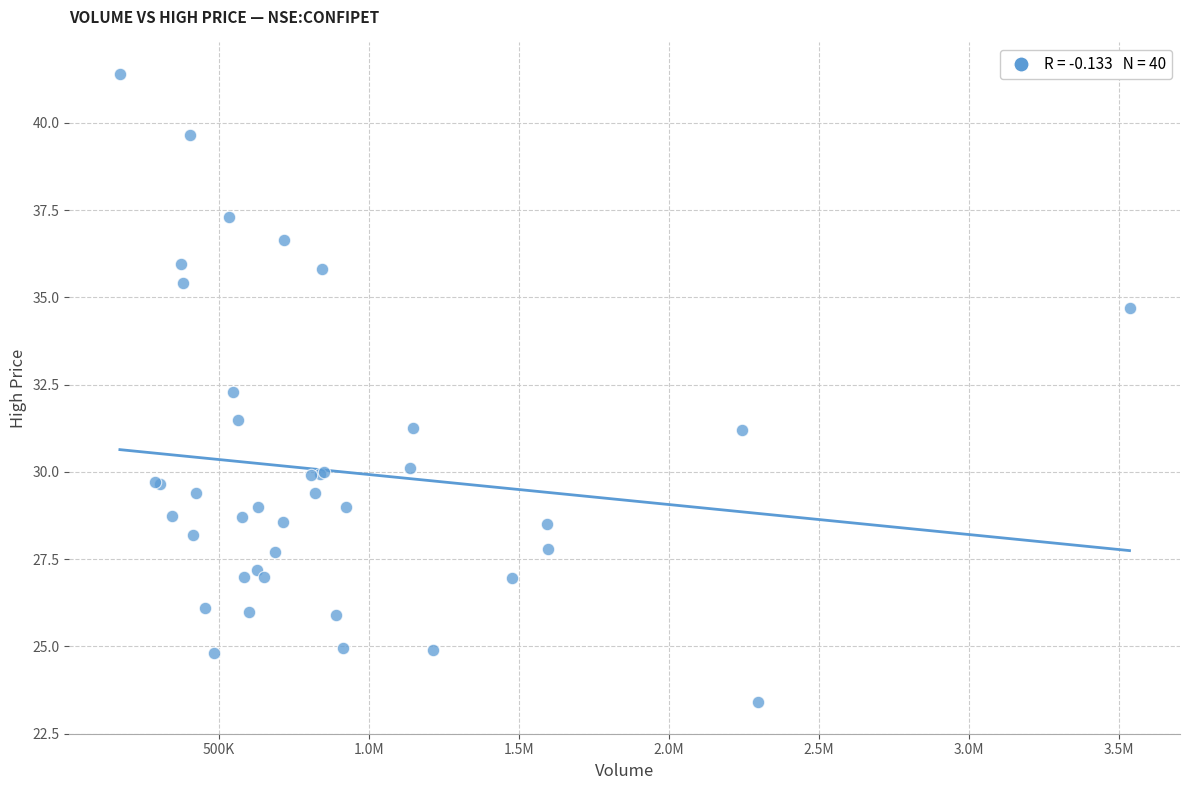

What Y value in the scatter plot is closest to 32?

32.3